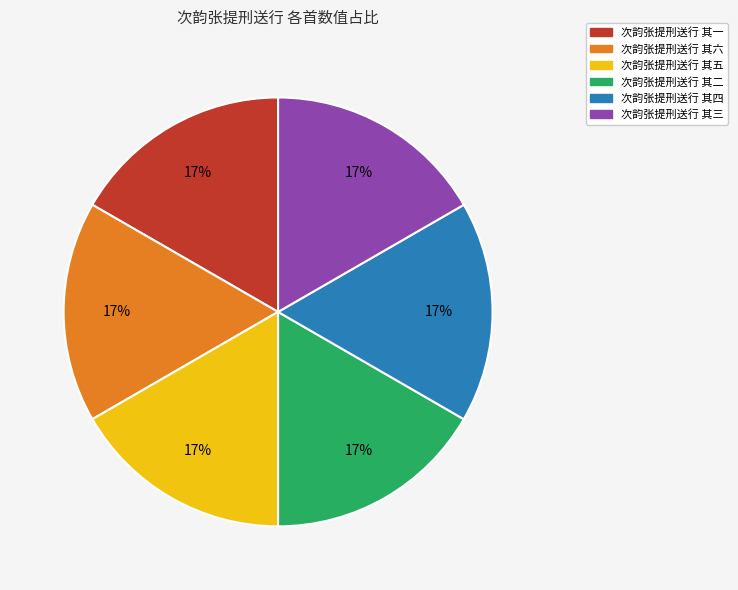

Do 次韵张提刑送行 其三 and 次韵张提刑送行 其一 together represent more than half of the pie?

No